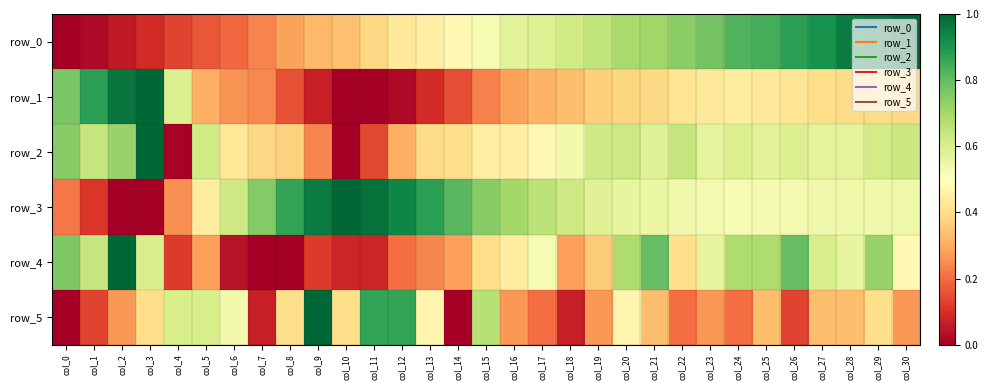

Which series has the largest total across all categories?

row_3